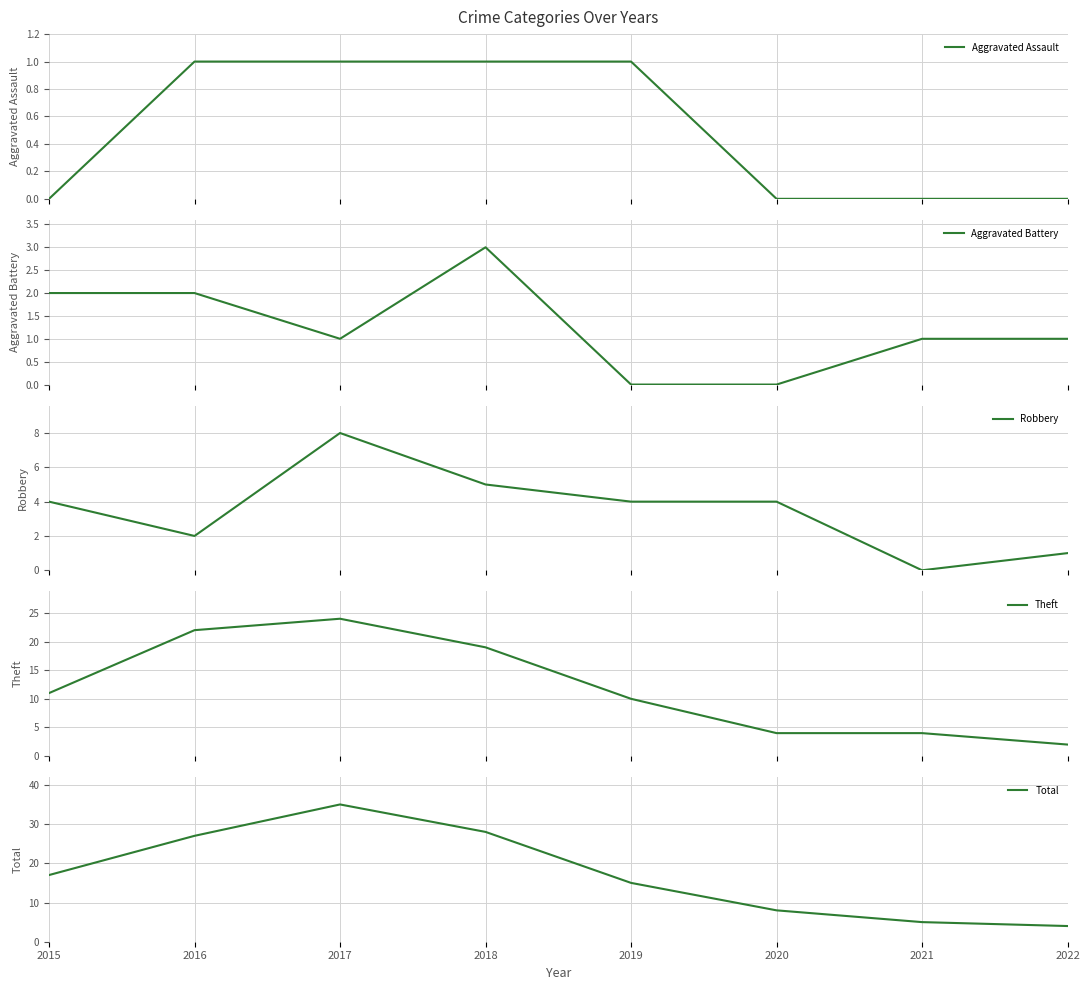

Which series changed the most between 2016 and 2019?

Theft